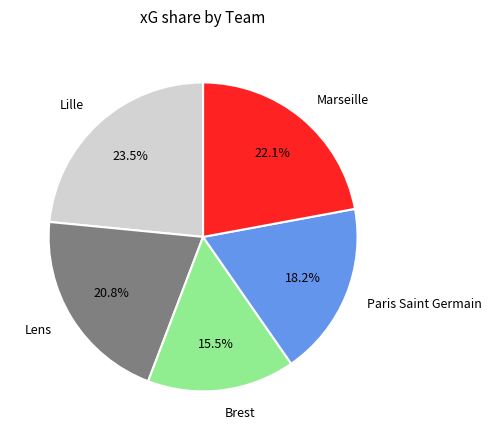

To the nearest percent, what portion does Lens represent?

21%